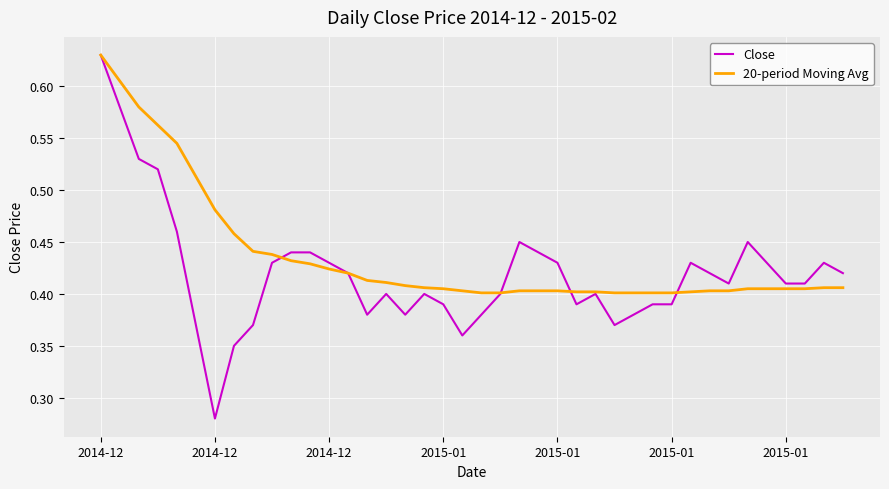

What is the difference between the maximum and minimum values in the 20-period Moving Avg series?

0.2